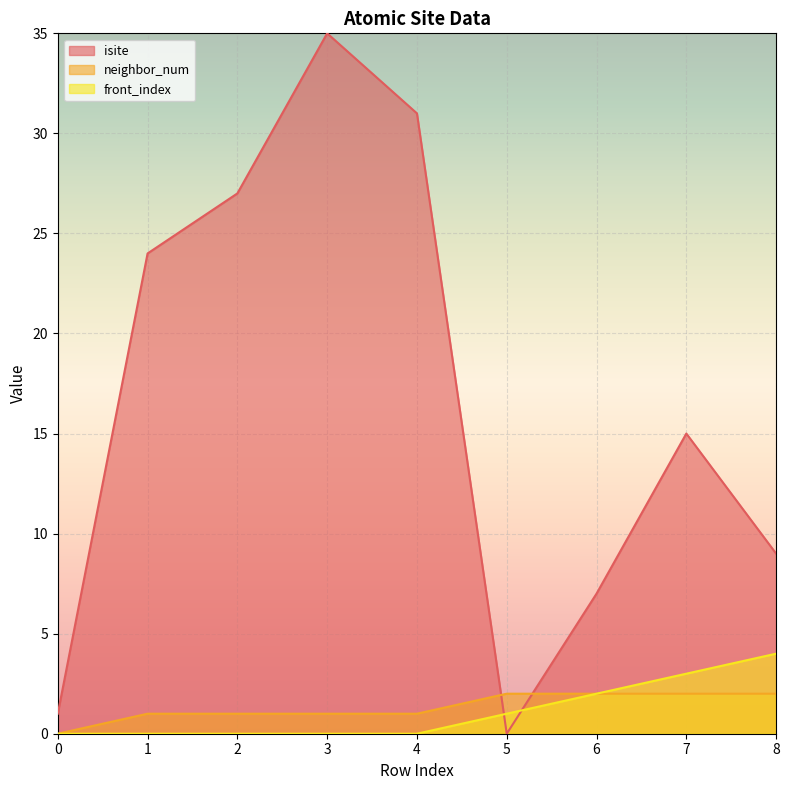

Reading left to right, list all the values displayed in this chart.

isite: 1	24	27	35	31	0	7	15	9
neighbor_num: 0	1	1	1	1	2	2	2	2
front_index: 0	0	0	0	0	1	2	3	4